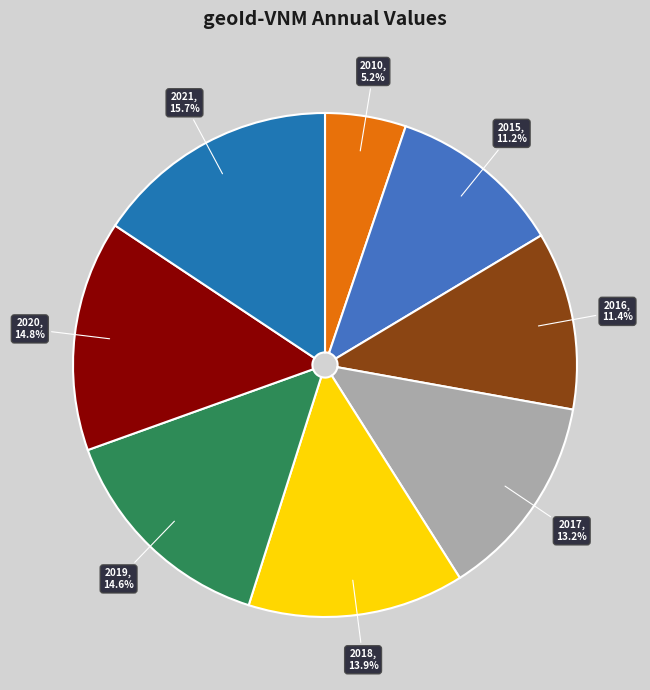

To the nearest percent, what is the combined percentage of 2017 and 2016?

25%